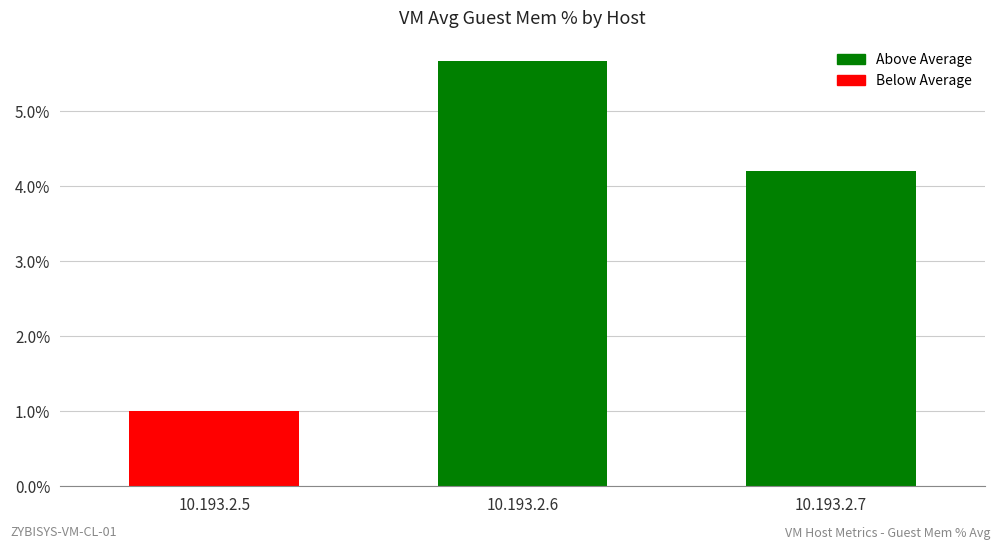

Reading left to right, extract all data points from this chart.

1.0	5.7	4.2